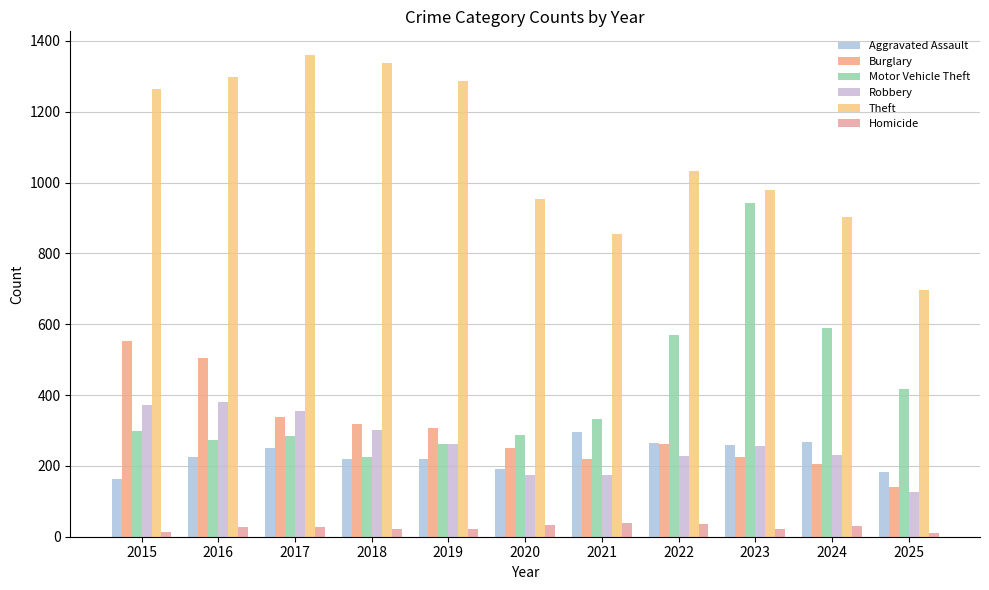

True or false: Homicide has a value of 66 at 2021.

False